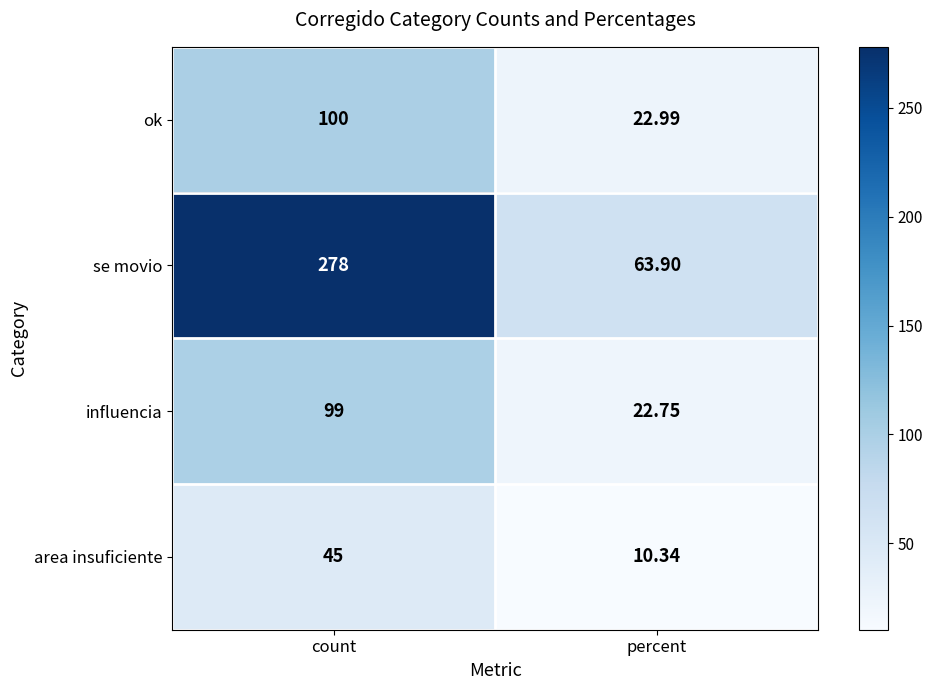

At which category is the sum across all series the highest?

count